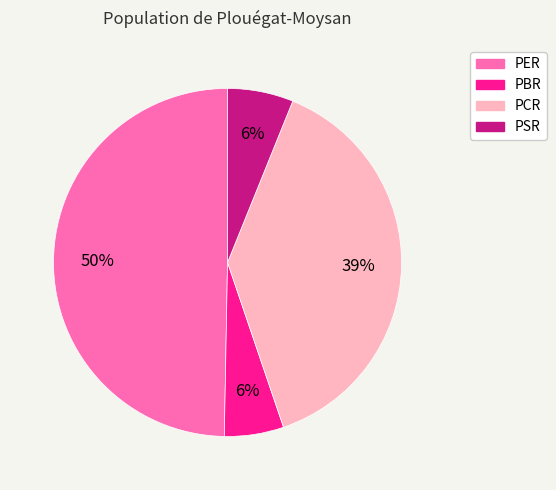

Combined, do PBR and PCR account for over 50%?

No